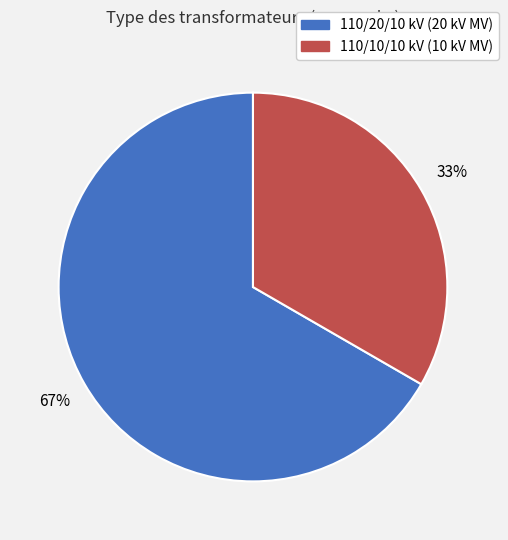

Does any single category account for the majority?

Yes